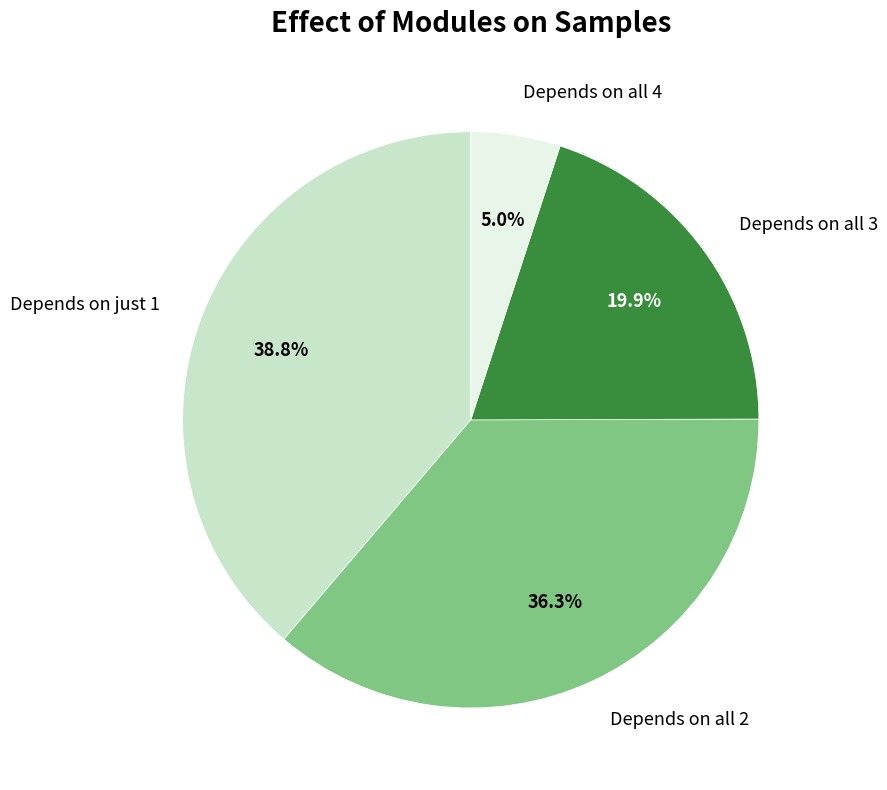

What is the smallest slice in the pie chart?

Depends on all 4